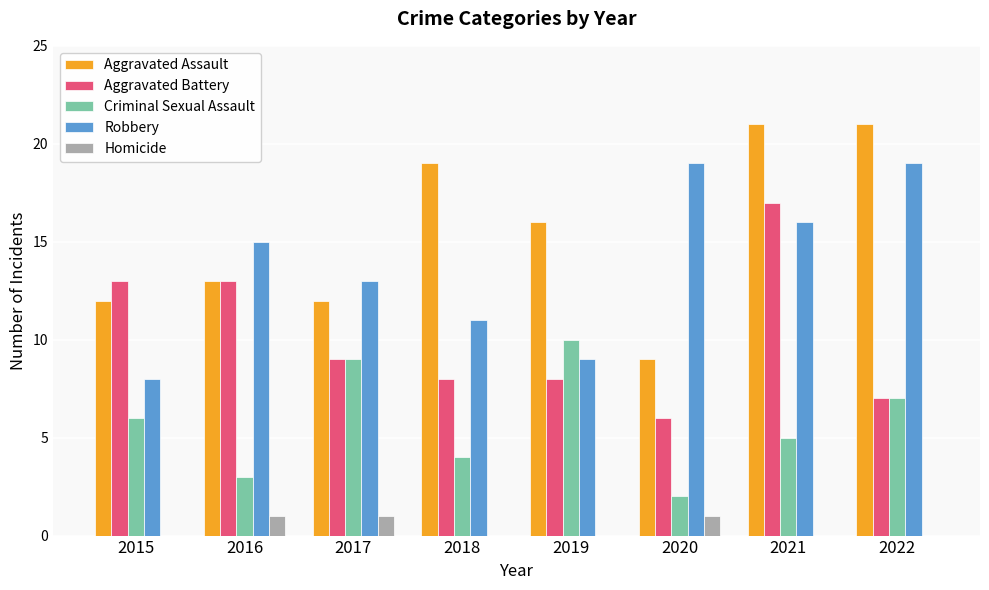

What is the sum of the Robbery values at 2022 and 2018?

30